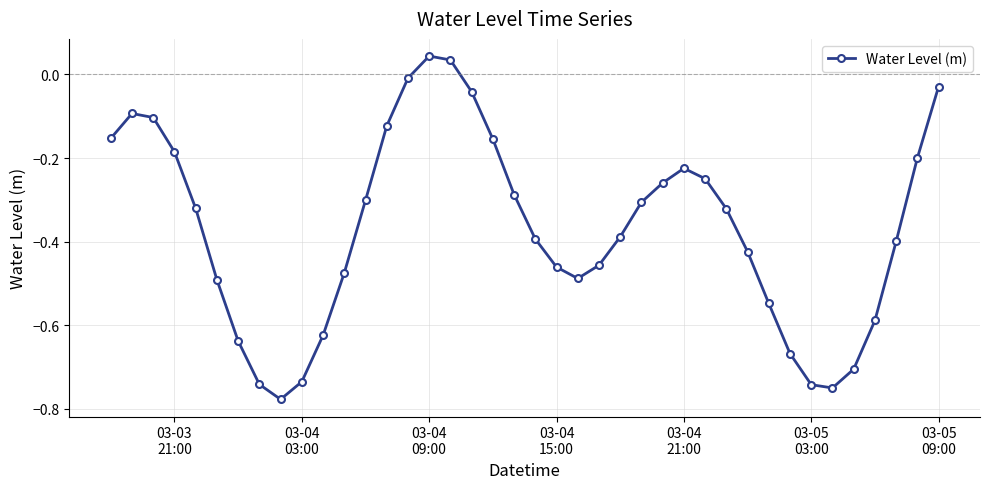

What is the difference between the second highest and minimum values?

0.8